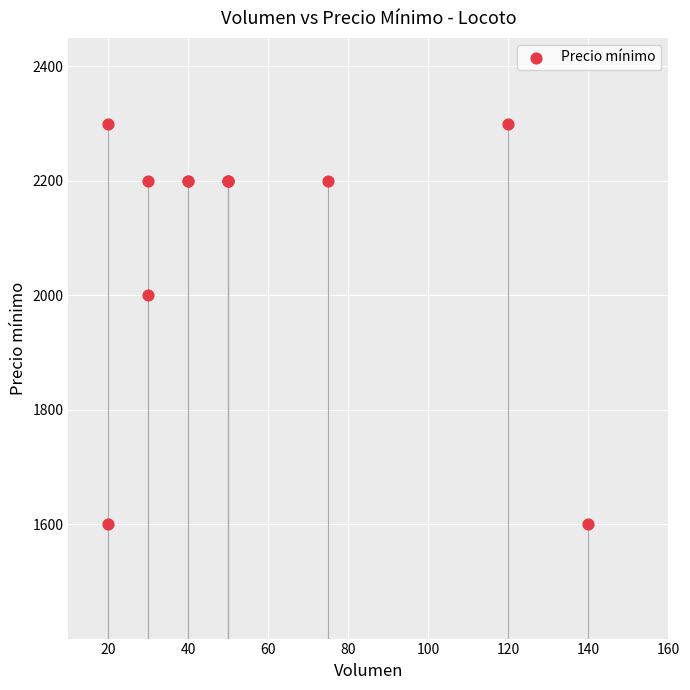

What Y value in the scatter plot is closest to 1950?

2000